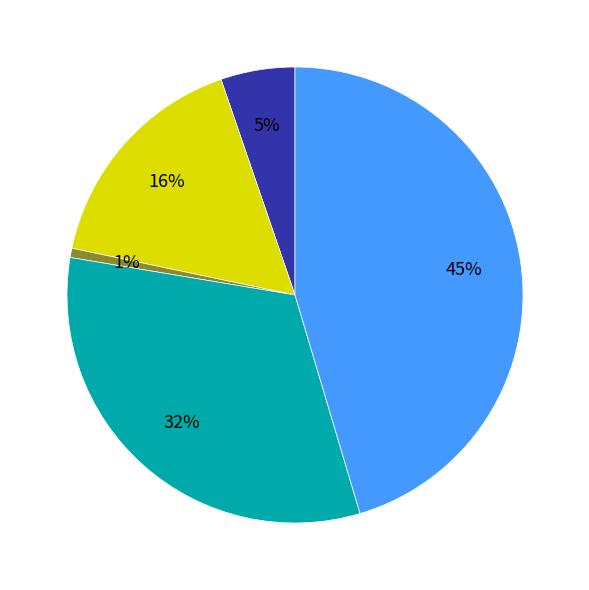

Is there any slice that represents more than half of the pie?

No